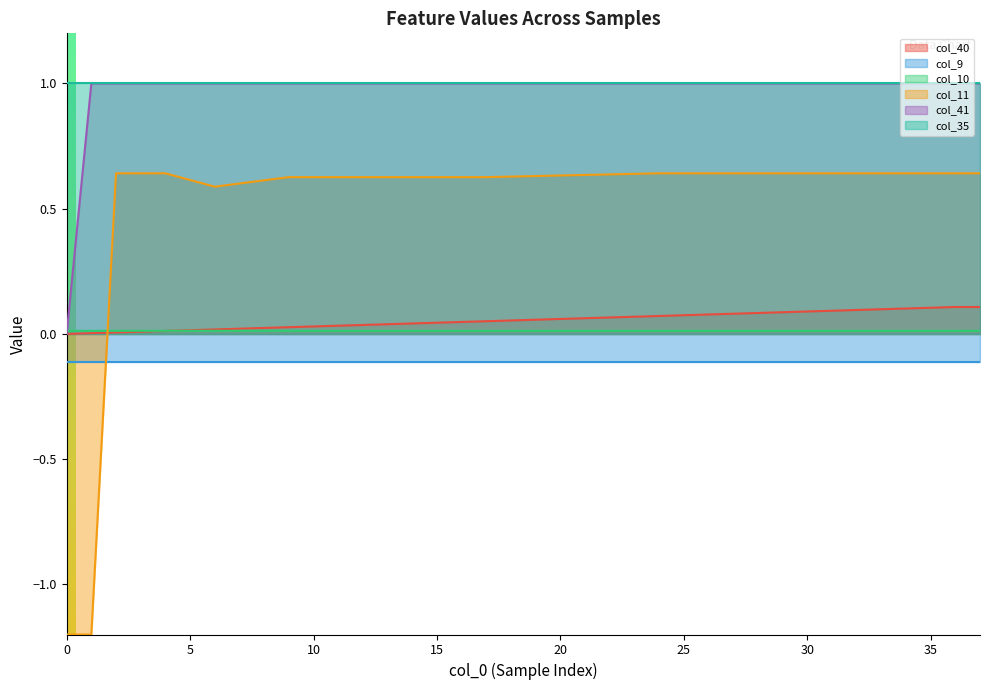

True or false: col_11 and col_41 cross at least once.

False